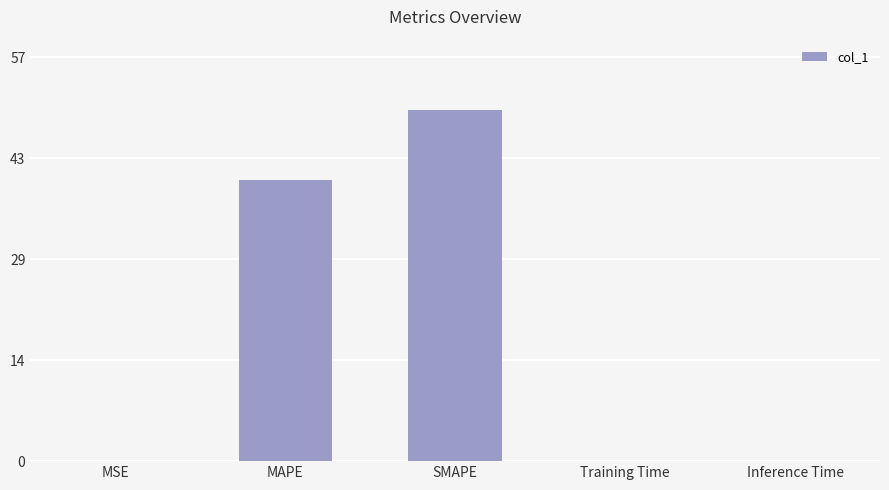

The value at Inference Time is 0.1. True or false?

True